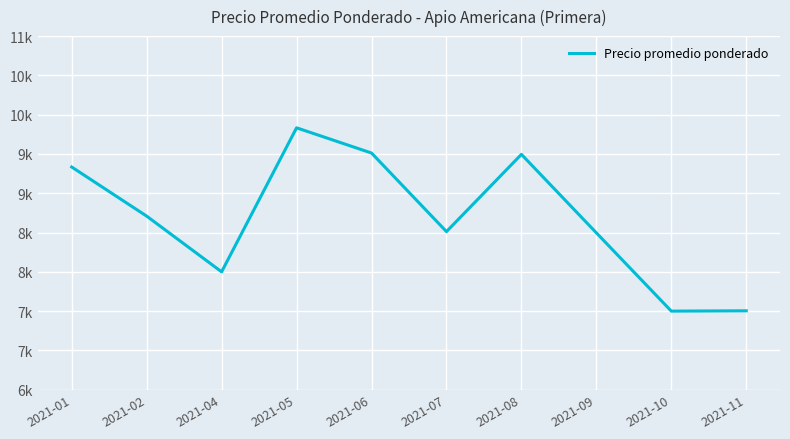

What is the average value?

8690